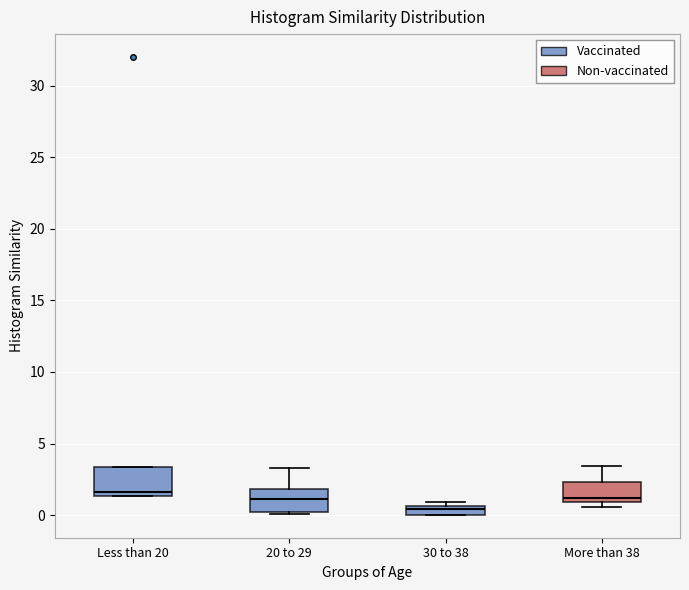

Where is the lower edge of the box for Less than 20 on the y-axis? The values are not printed on the chart, so give them approximately, as read against the axis.

1.5